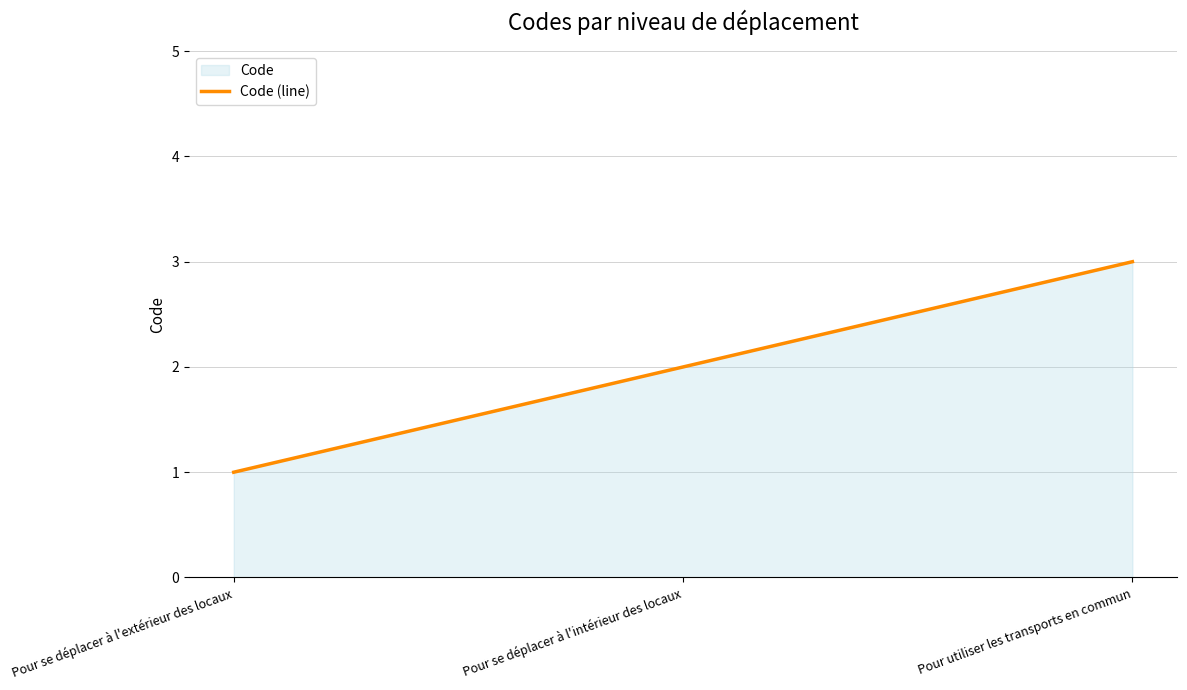

Reading left to right, transcribe all the data shown in this chart.

Pour se déplacer à l'extérieur des locaux=1	Pour se déplacer à l'intérieur des locaux=2	Pour utiliser les transports en commun=3